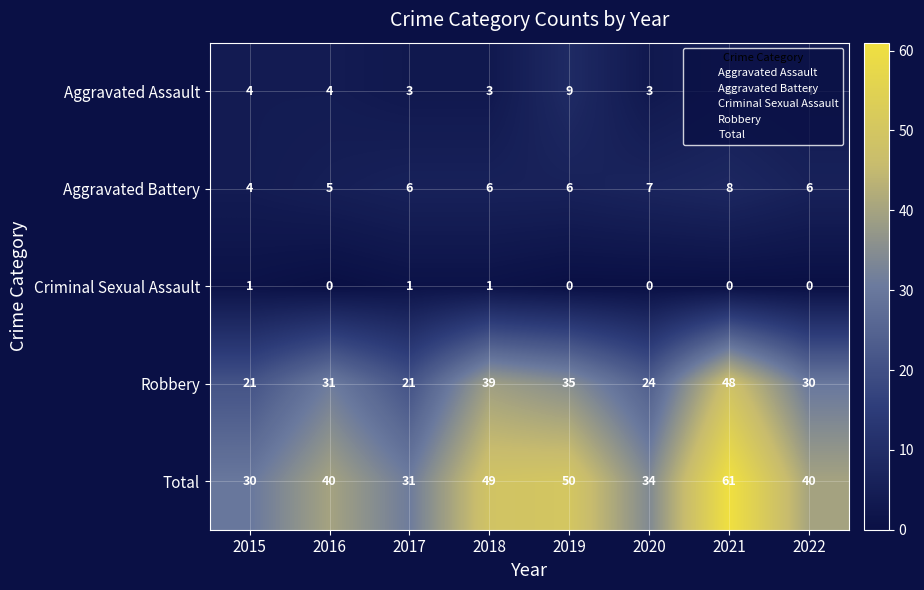

Which series changed the most between 2015 and 2019?

Total